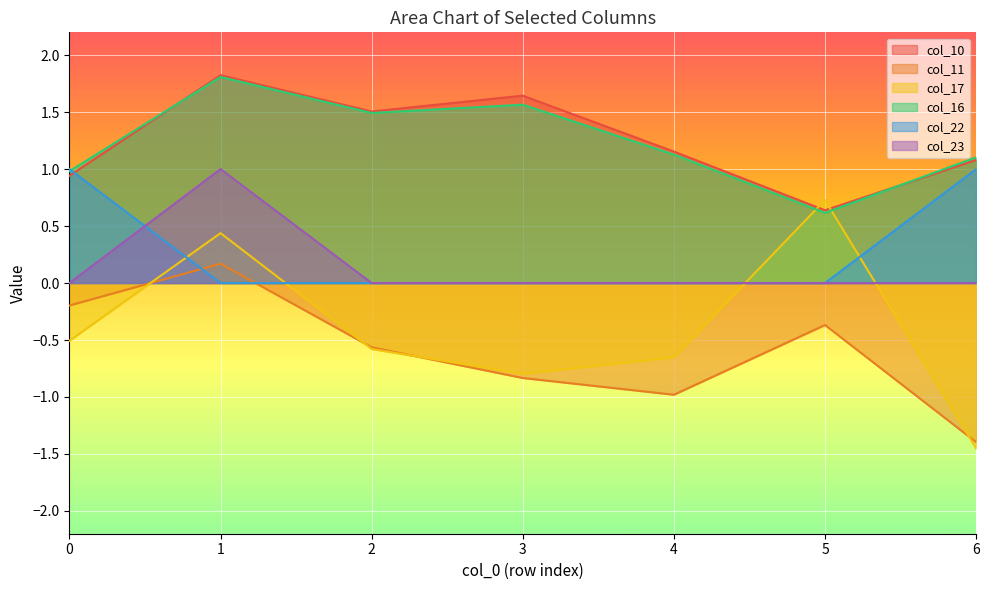

Which series has the largest range (max minus min)?

col_17